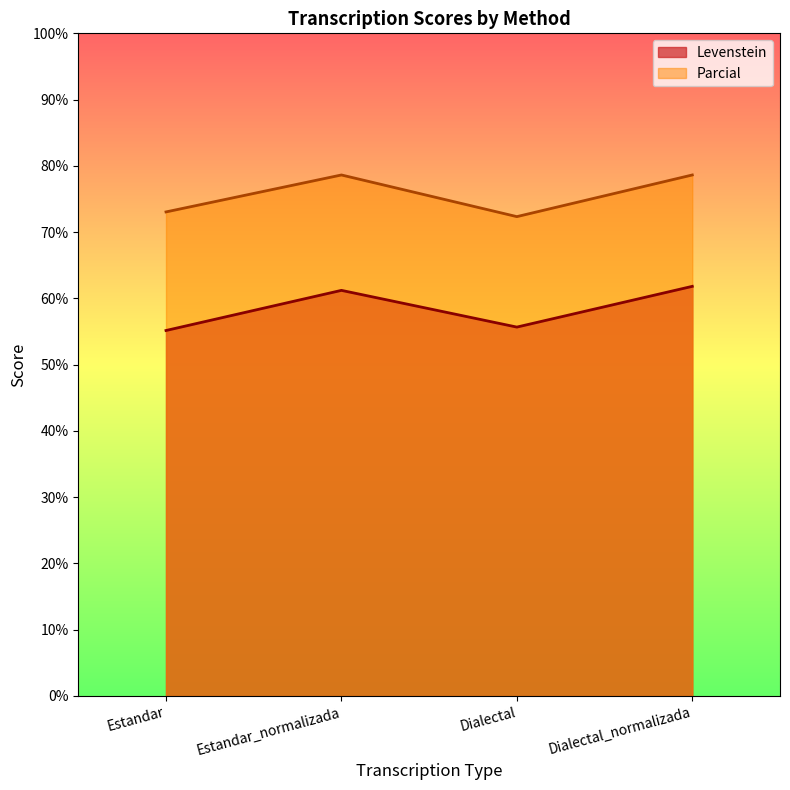

How many data points in Levenstein are above 61?

2